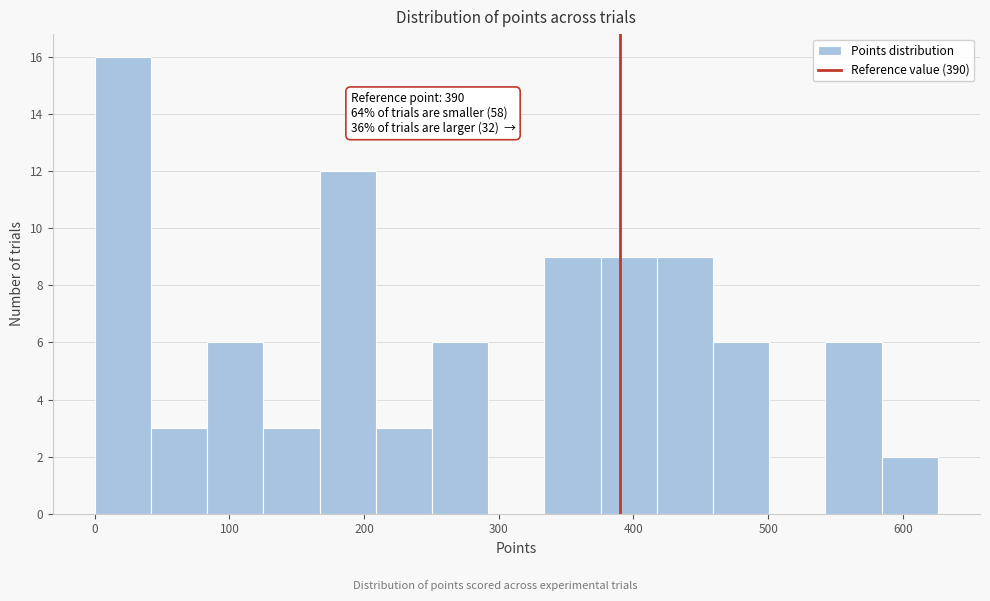

Over which range of the x-axis is the bar tallest?

0 to 40